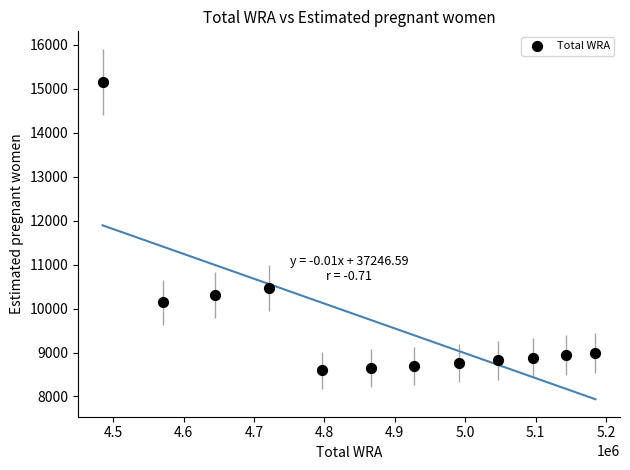

What Y value in the scatter plot is closest to 11873?

10467.3